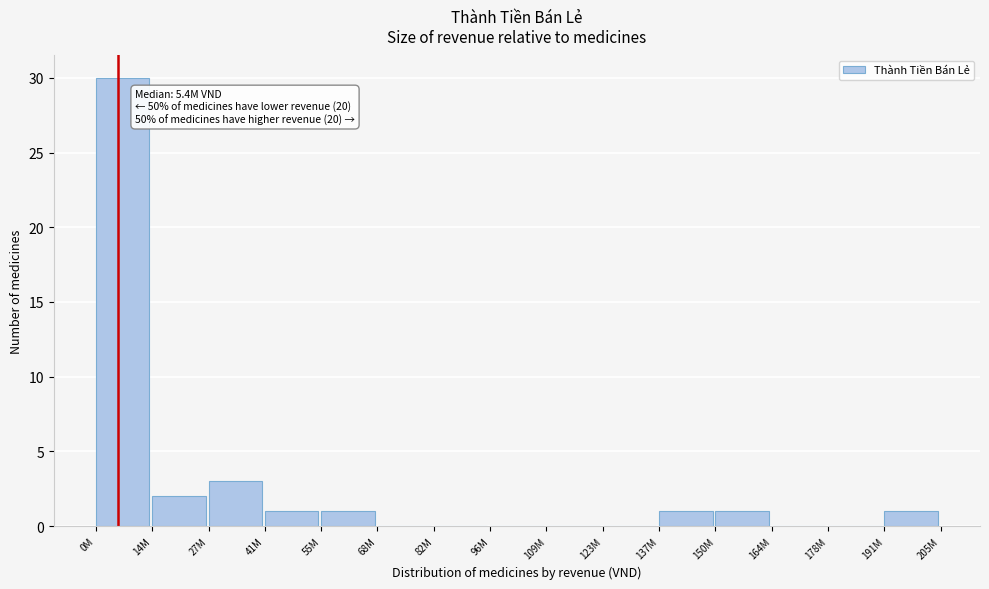

Reading right to left, extract all data points from this chart.

191M=1	178M=0	164M=0	150M=1	137M=1	123M=0	109M=0	96M=0	82M=0	68M=0	55M=1	41M=1	27M=3	14M=2	0M=30